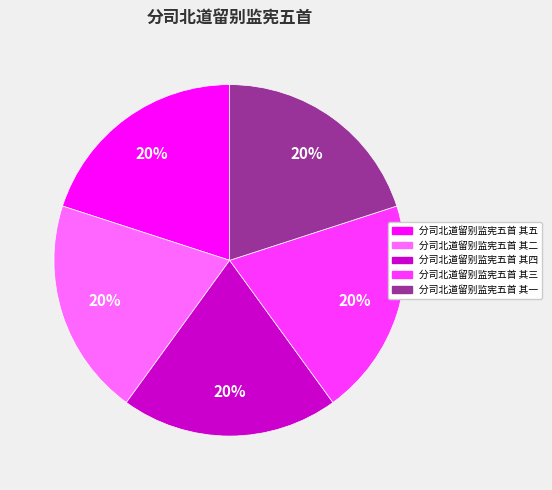

Does any single category account for the majority?

No